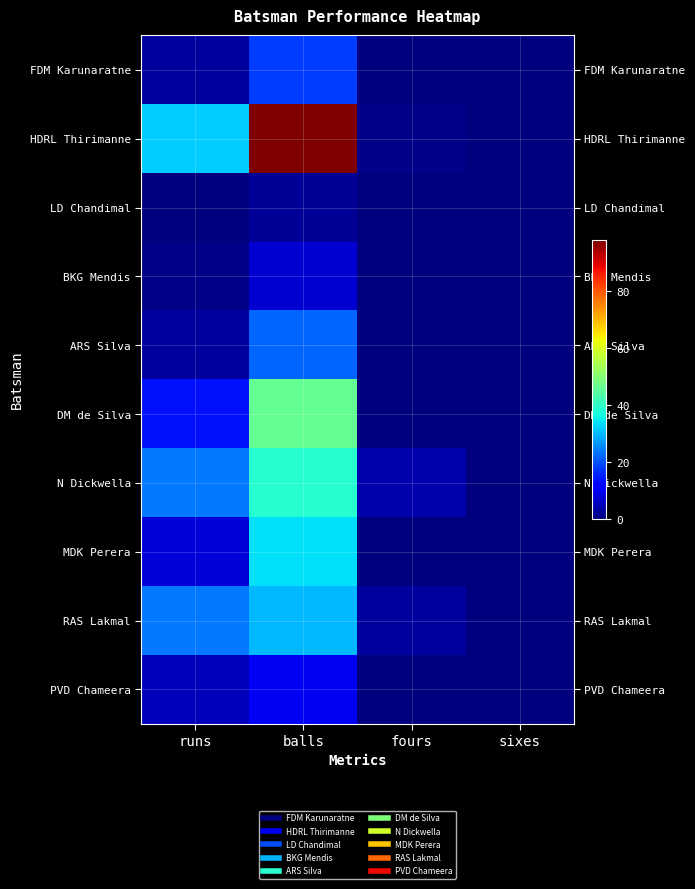

Reading left to right, transcribe all the data shown in this chart.

FDM Karunaratne: runs=3	balls=18	fours=0	sixes=0
HDRL Thirimanne: runs=32	balls=98	fours=1	sixes=0
LD Chandimal: runs=0	balls=2	fours=0	sixes=0
BKG Mendis: runs=1	balls=7	fours=0	sixes=0
ARS Silva: runs=3	balls=22	fours=0	sixes=0
DM de Silva: runs=14	balls=46	fours=0	sixes=0
N Dickwella: runs=24	balls=39	fours=4	sixes=0
MDK Perera: runs=8	balls=34	fours=0	sixes=0
RAS Lakmal: runs=24	balls=30	fours=3	sixes=0
PVD Chameera: runs=5	balls=10	fours=0	sixes=0